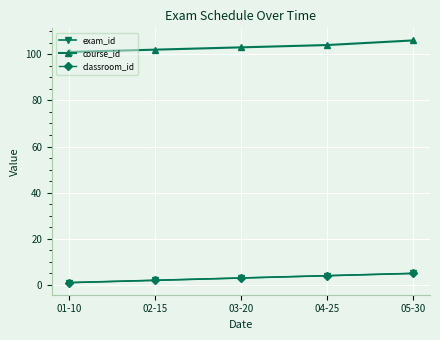

At which label does exam_id reach its peak?

05-30